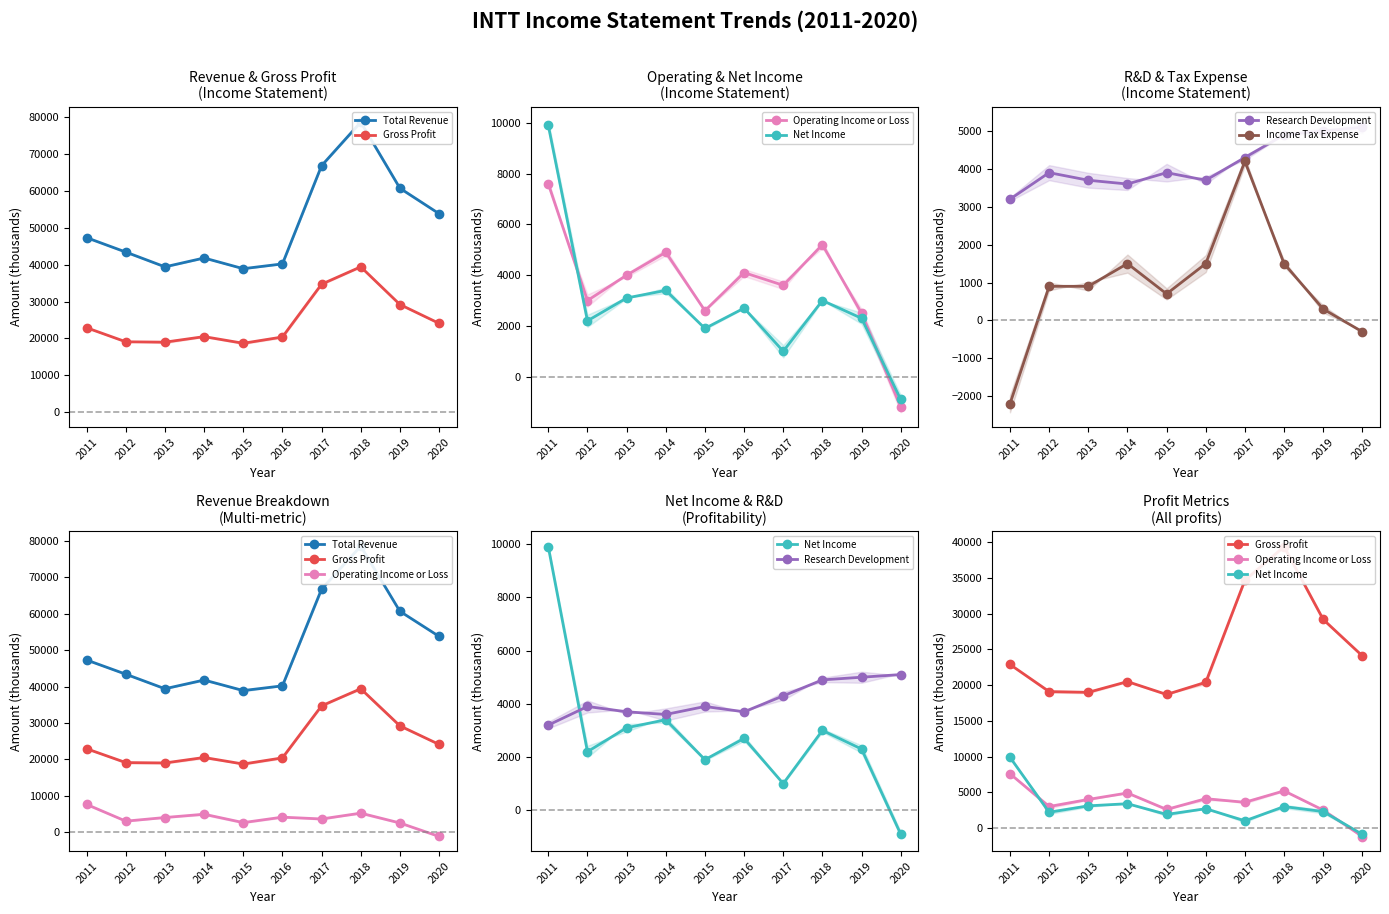

List the labels in order of Research Development value, smallest first.

2011, 2014, 2013, 2016, 2012, 2015, 2017, 2018, 2019, 2020